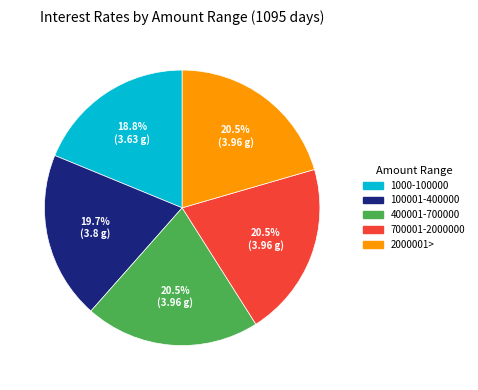

Combined, do 400001-700000 and 1000-100000 account for over 50%?

No